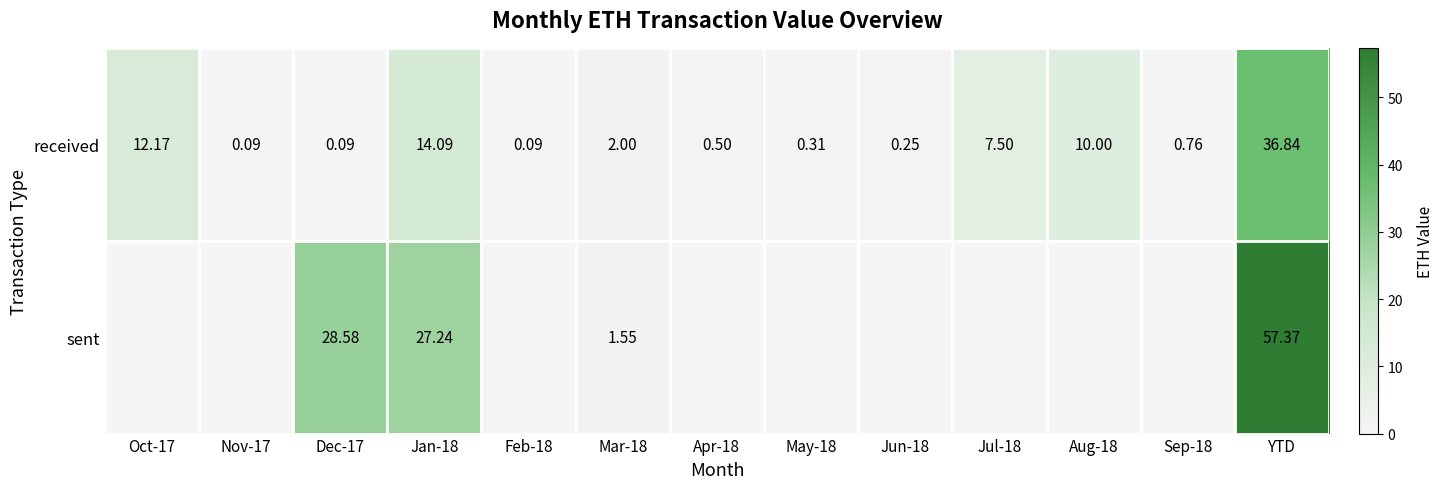

The value of sent at Nov-17 is 32.4. True or false?

False